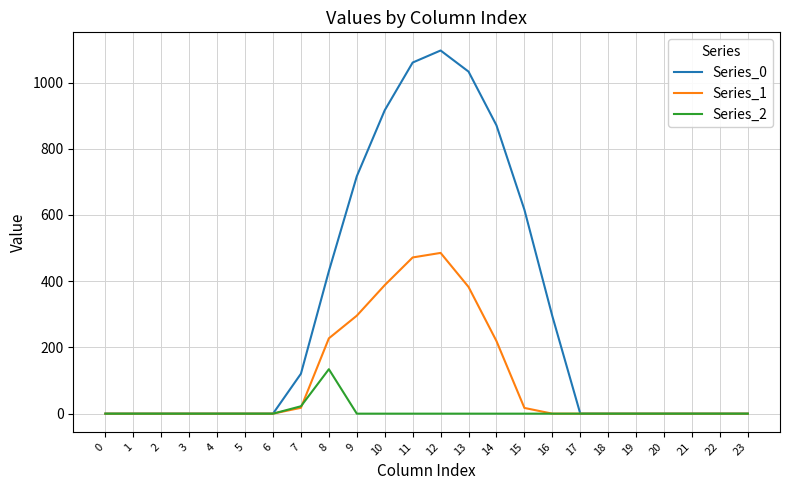

Rank the series by their maximum value, from lowest to highest.

Series_2, Series_1, Series_0